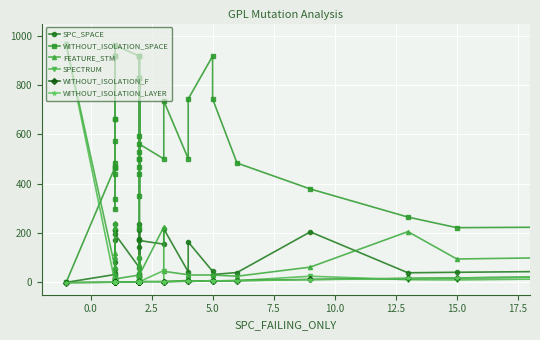

How many values in the FEATURE_STM series are below 31?

19